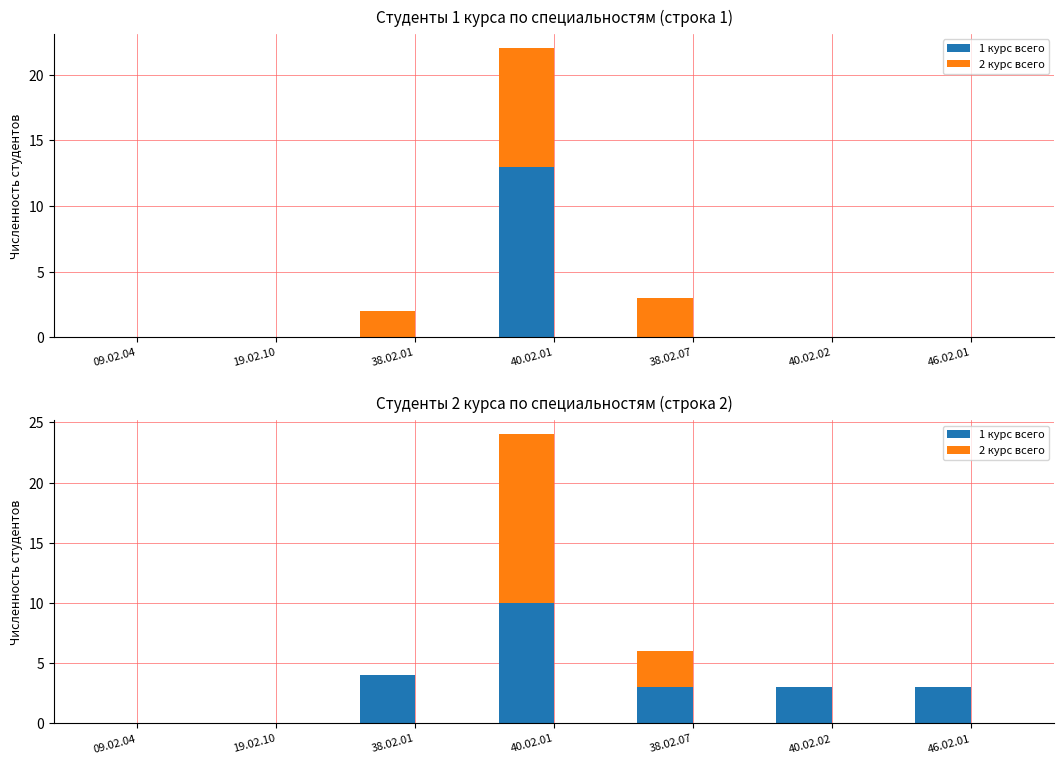

At which label is 2 курс всего closest to 7?

38.02.07